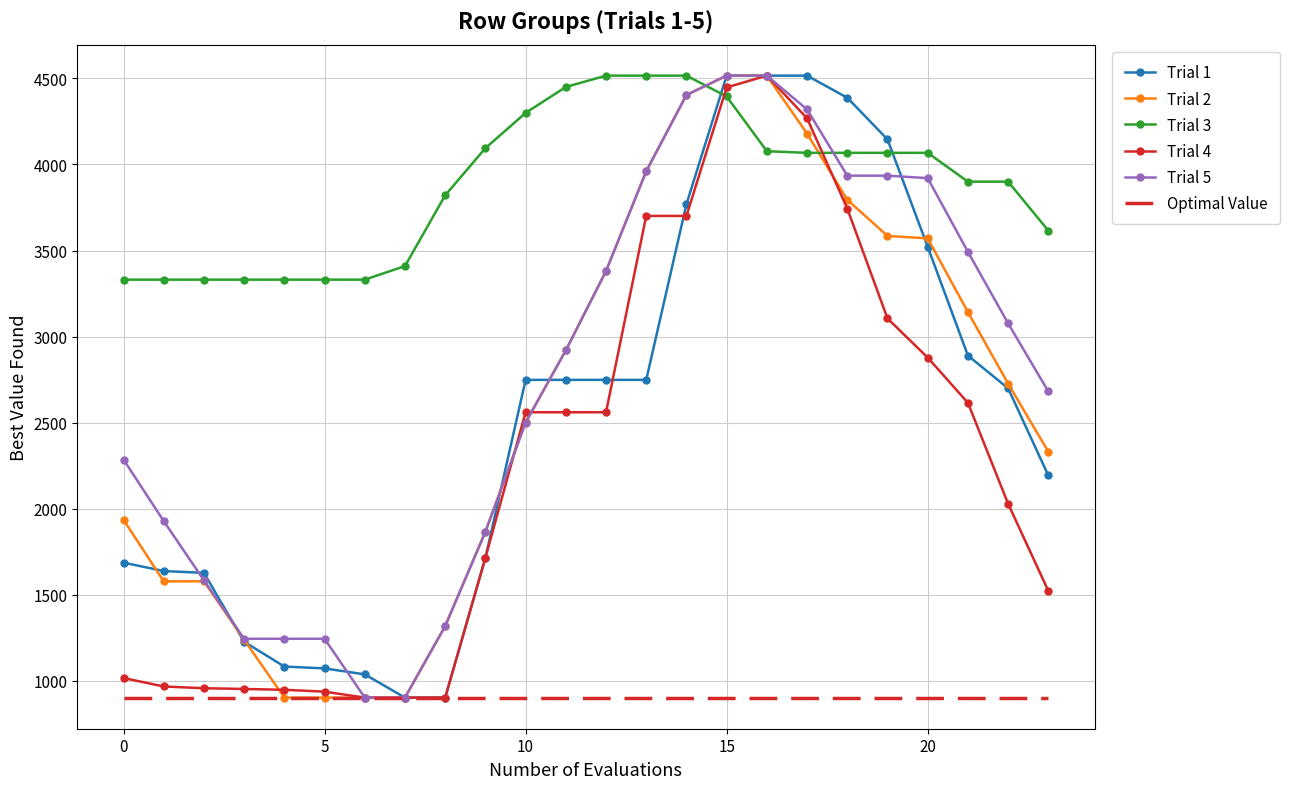

What is the maximum value shown in the chart?

4516.0